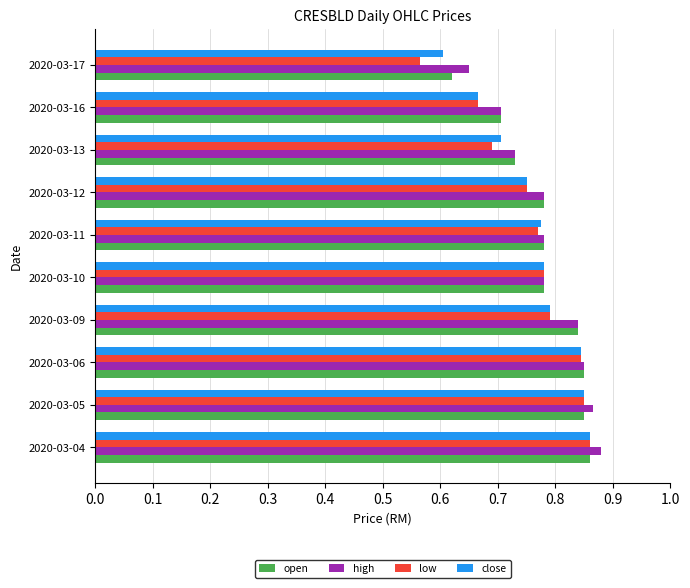

What is the sum of the open values at 2020-03-10 and 2020-03-12?

1.6